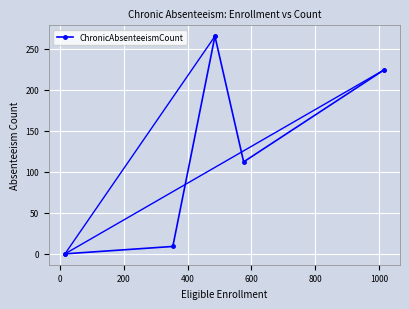

True or false: there are more than 2 points higher than both neighbors.

False